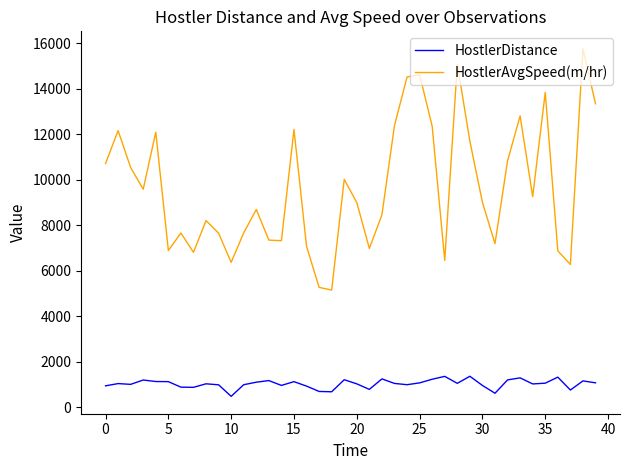

What are all the series names shown in the legend?

HostlerDistance, HostlerAvgSpeed(m/hr)